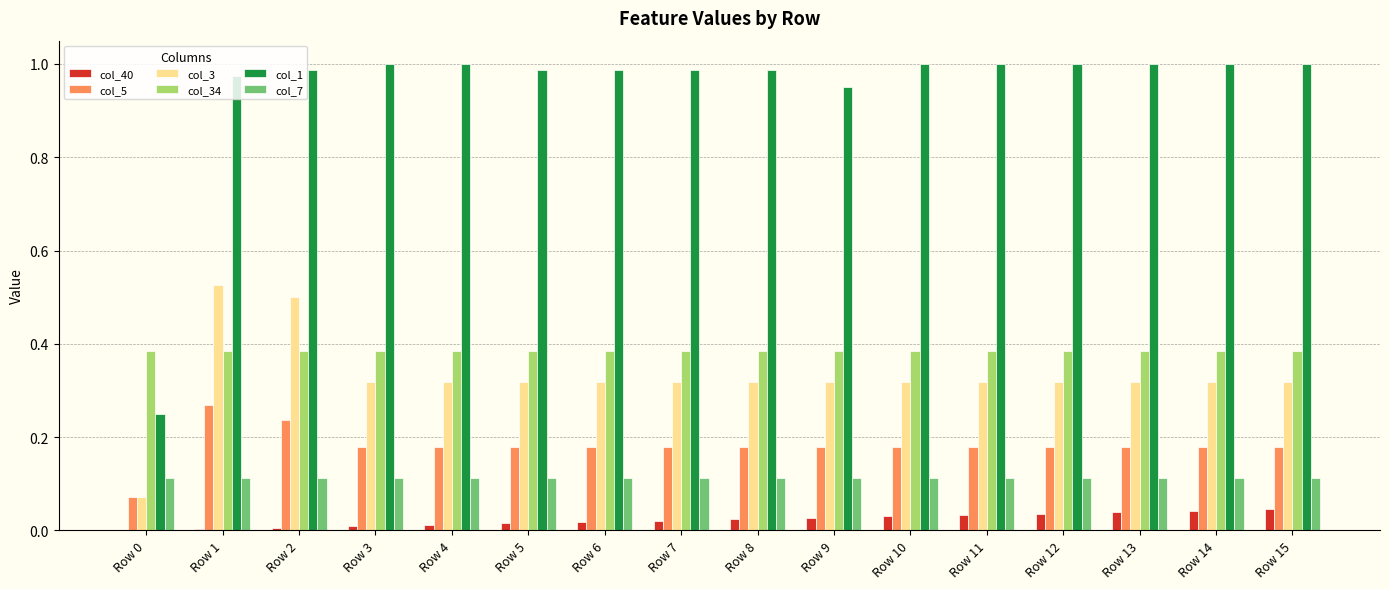

What is the sum of all col_5 values?

2.9